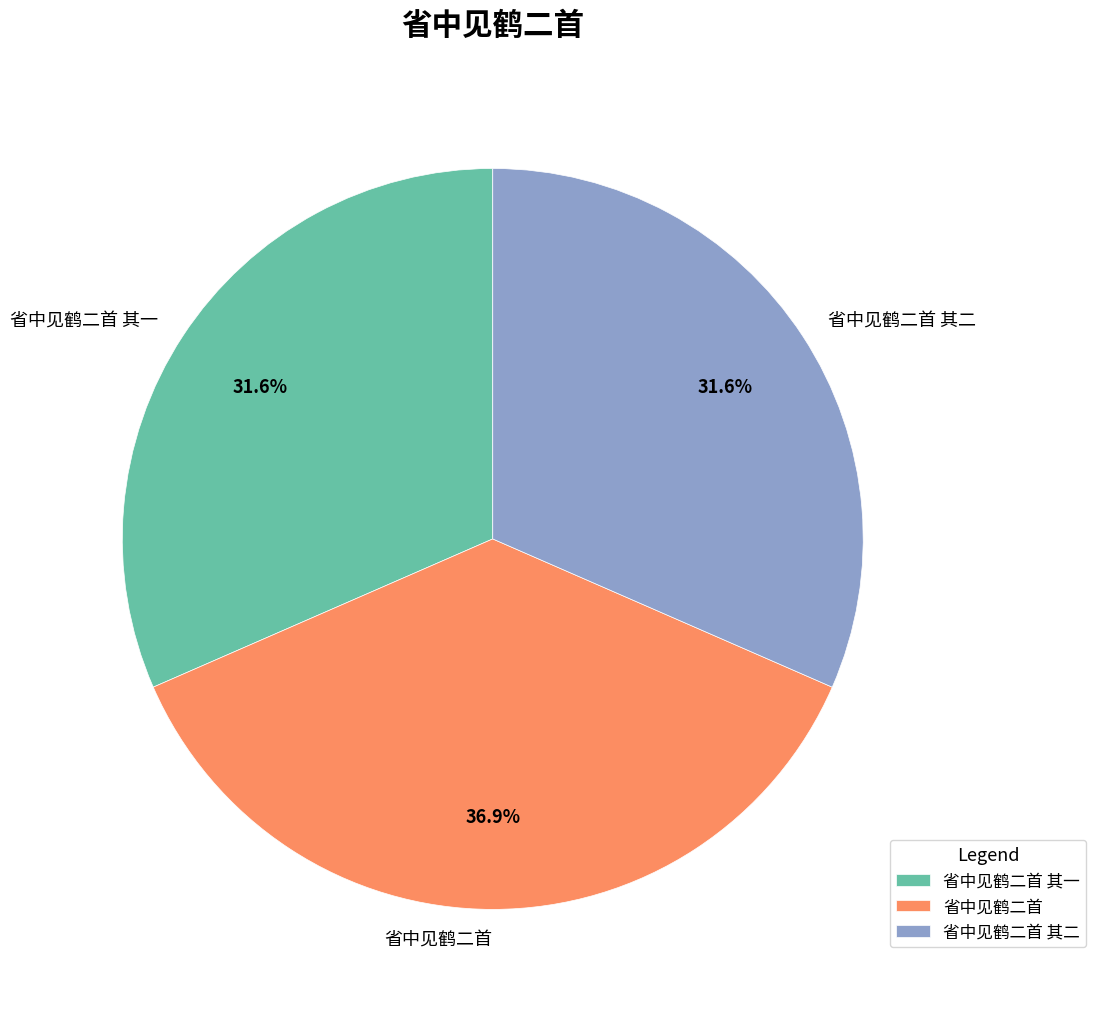

Do 省中见鹤二首 其二 and 省中见鹤二首 together represent more than half of the pie?

Yes